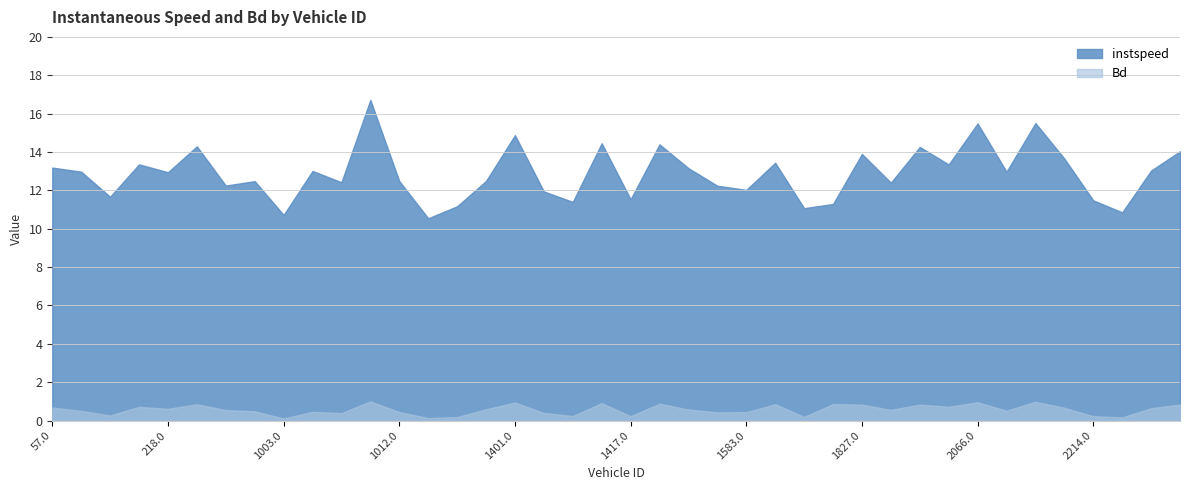

List the series in order of their peak value, highest first.

instspeed, Bd